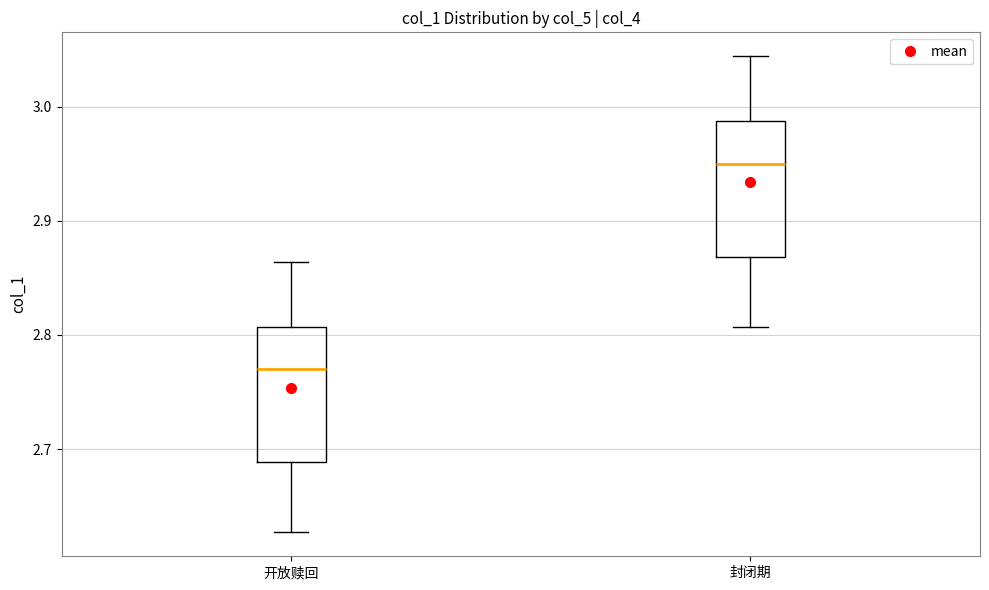

Reading left to right, read every box against the y-axis: the position of its median line, the range the box covers, and the ends of its whiskers. The values are not printed on the chart, so give them approximately, as read against the axis.

开放赎回: median 2.77, box 2.69 to 2.81, whiskers 2.63 to 2.86
封闭期: median 2.95, box 2.87 to 2.99, whiskers 2.81 to 3.04